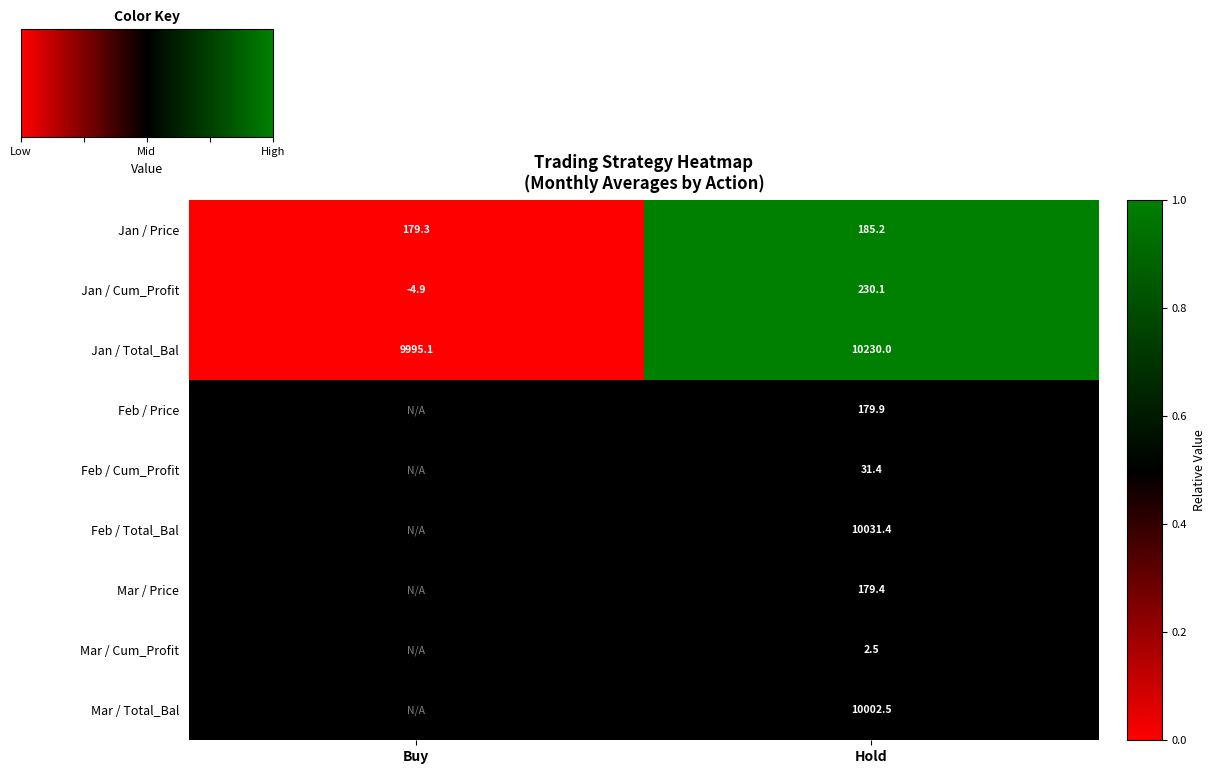

Is the value of Mar / Cum_Profit at Hold greater than the value of Jan / Cum_Profit at Buy?

Yes